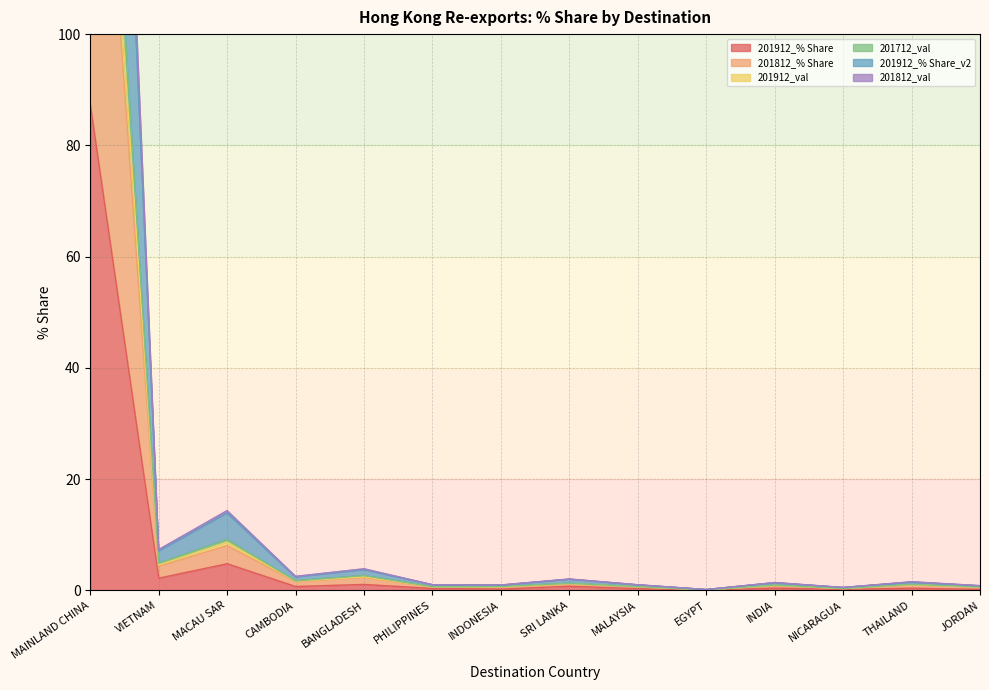

Between CAMBODIA and INDIA, which is larger?

CAMBODIA